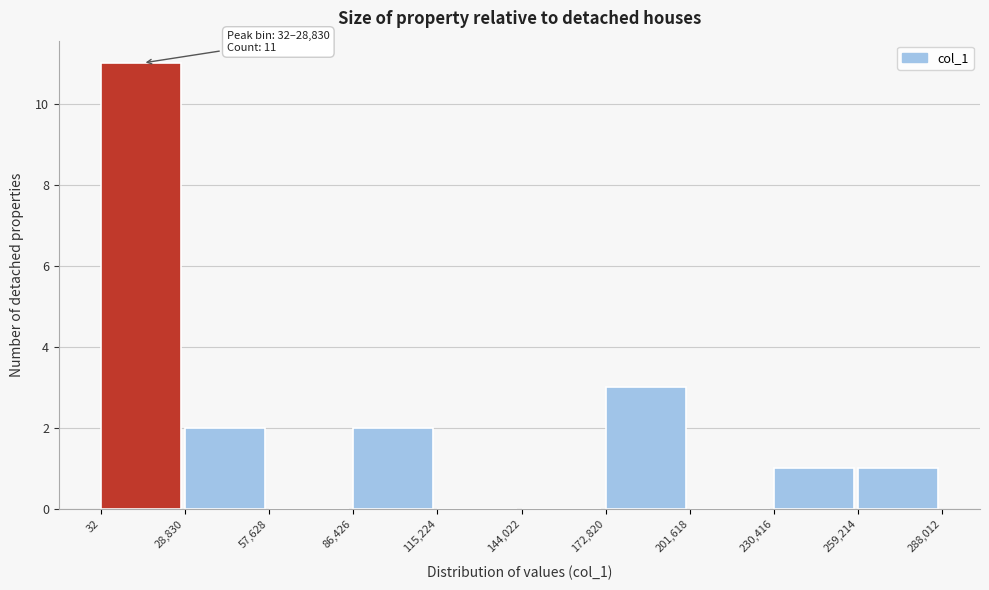

Which range on the x-axis has the tallest bar?

32 to 28,830